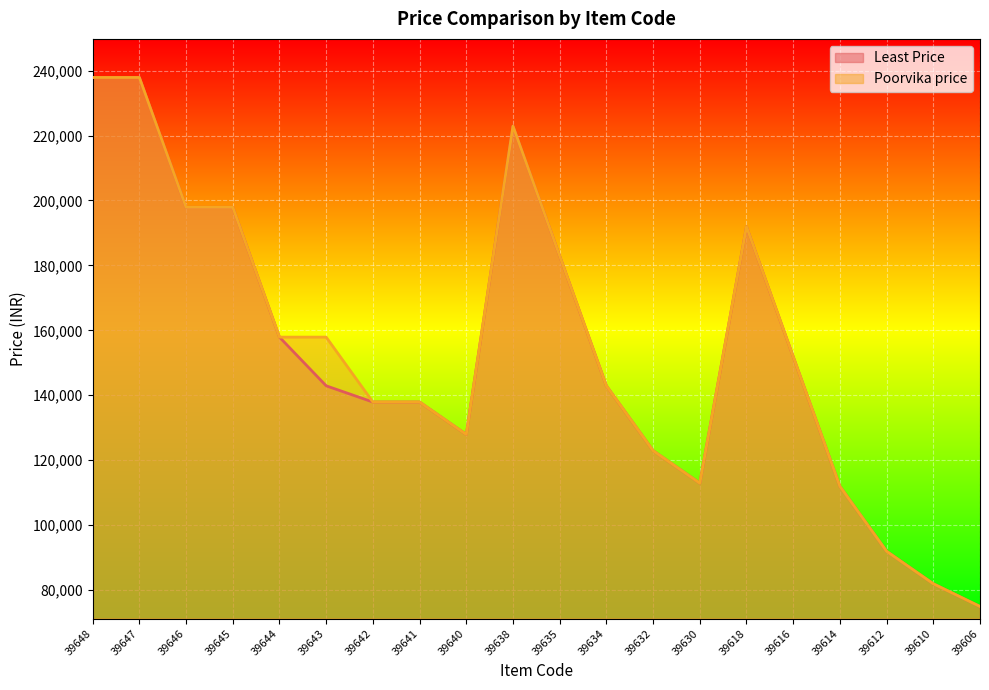

How many interior local valleys does the Poorvika price series have?

2